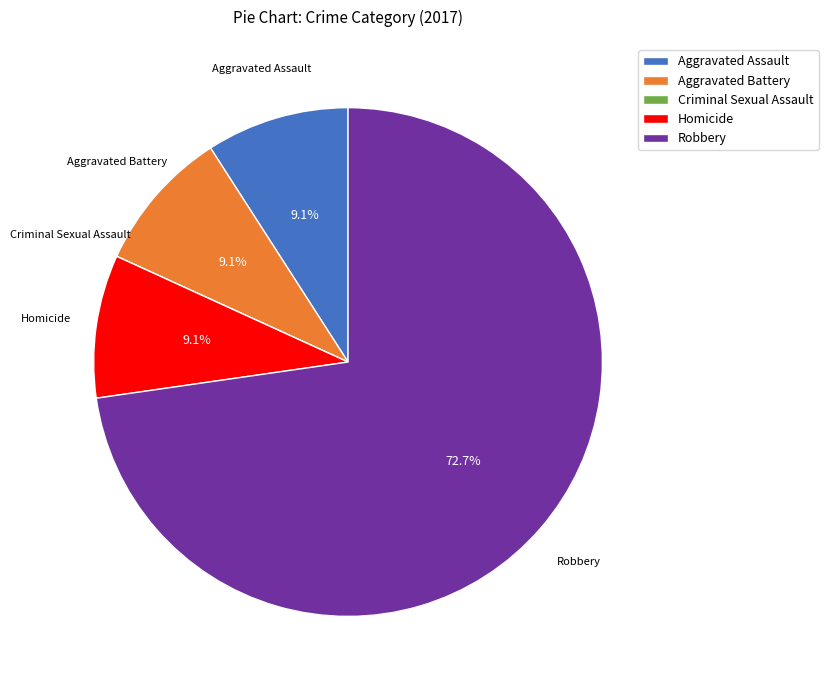

What is the ratio of the value at Aggravated Battery to the value at Aggravated Assault?

1.0